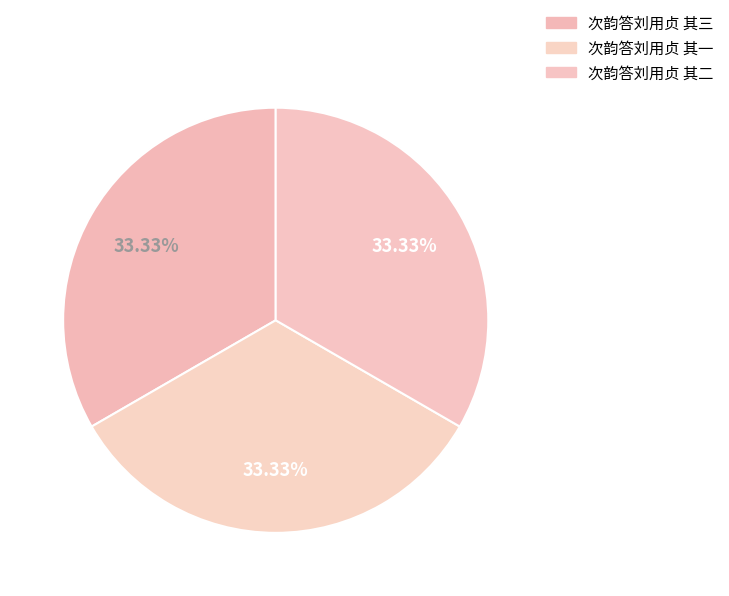

What percentage is the 次韵答刘用贞 其二 slice, to the nearest percent?

33%